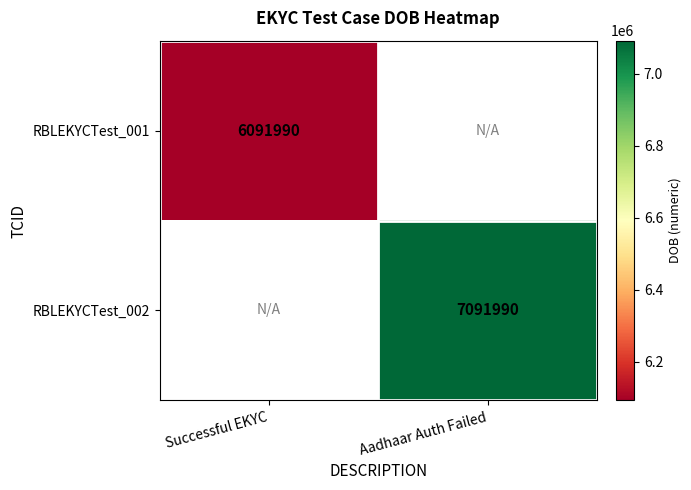

What is the minimum value shown in the chart?

6091990.0